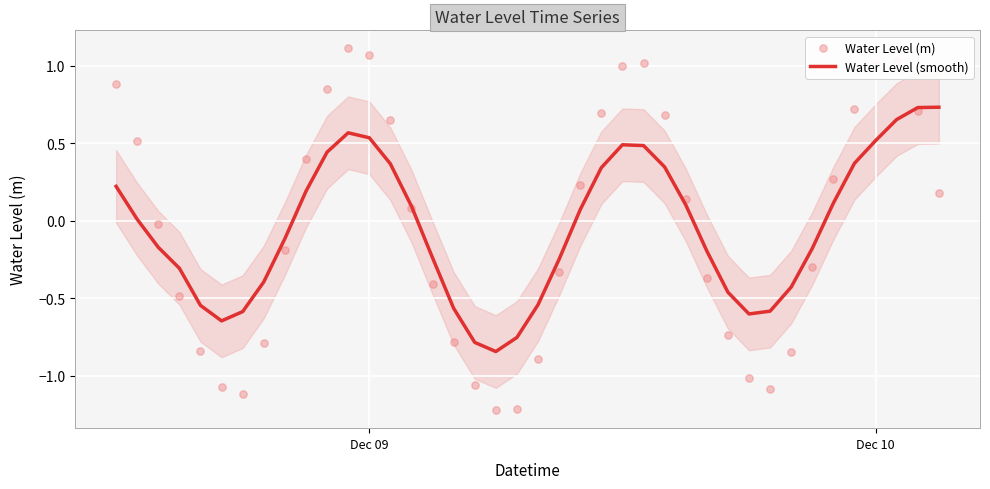

Which series reaches the maximum Y coordinate?

Water Level (m)